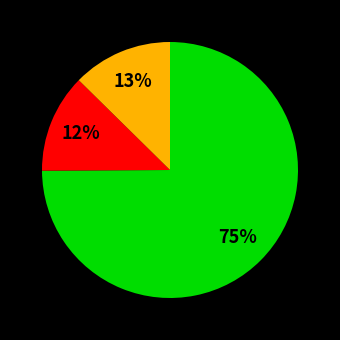

To the nearest percent, what is the average slice percentage?

33%